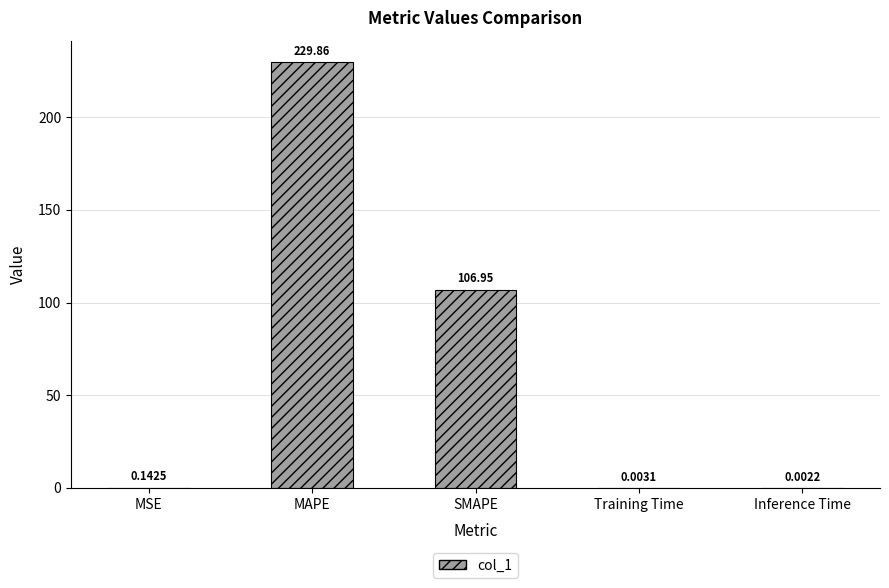

Are the bars horizontal?

No